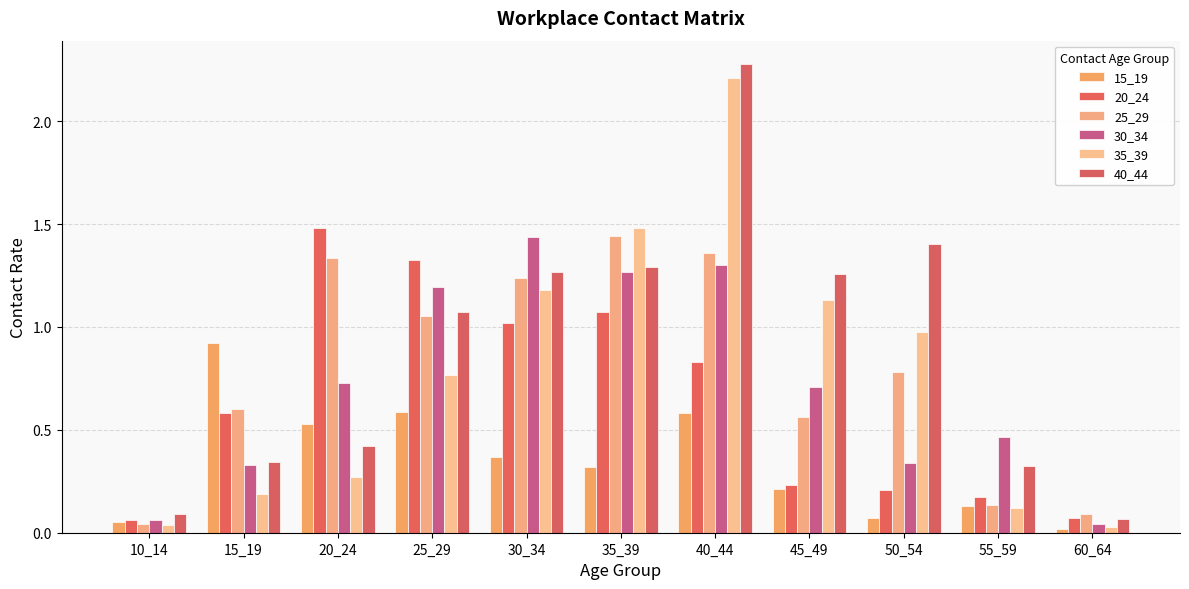

At which category is the sum across all series the highest?

40_44